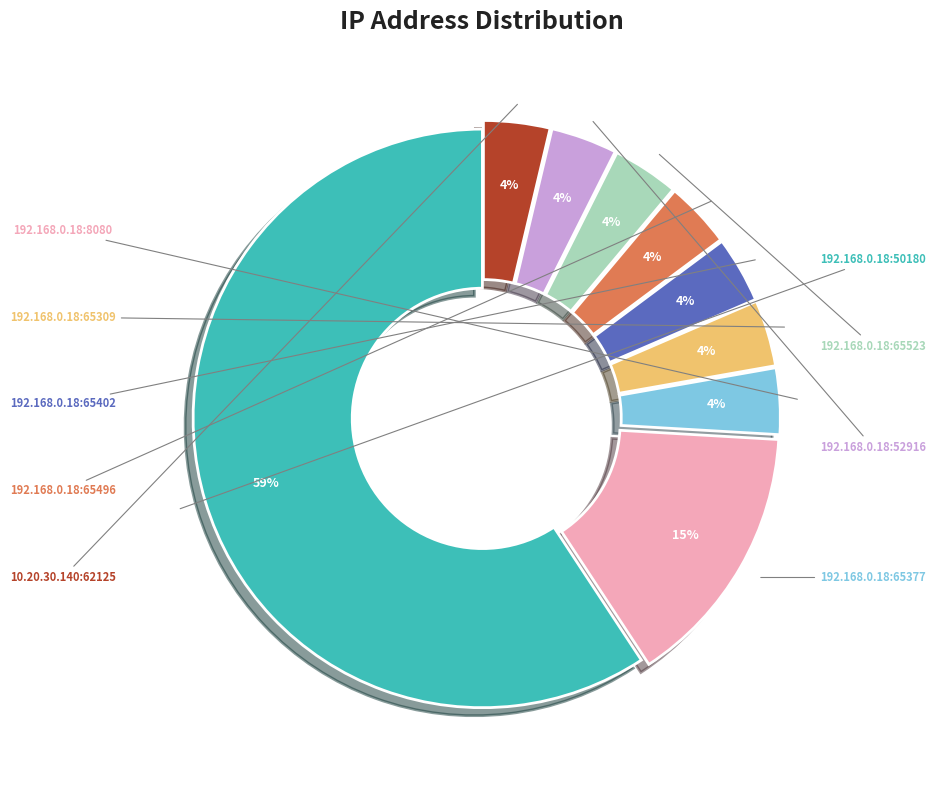

Is there a majority slice in this chart?

Yes